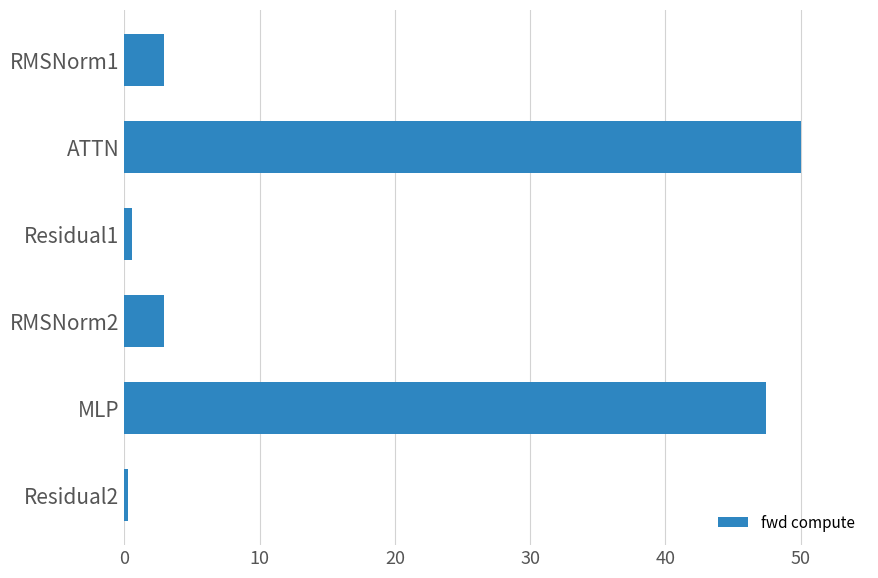

True or false: the data shows 25.4 at ATTN.

False